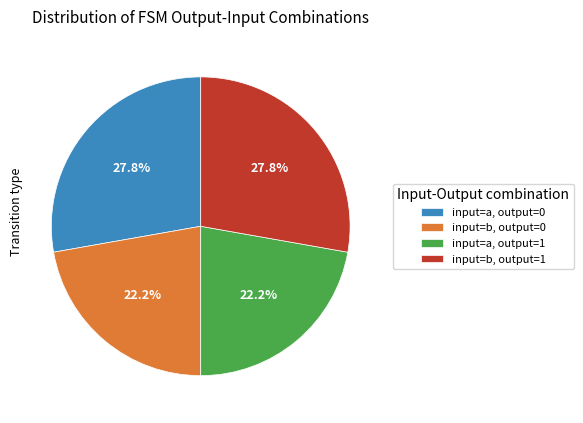

Combined, what portion of the pie is input=b, output=0 and input=a, output=0?

50.0%